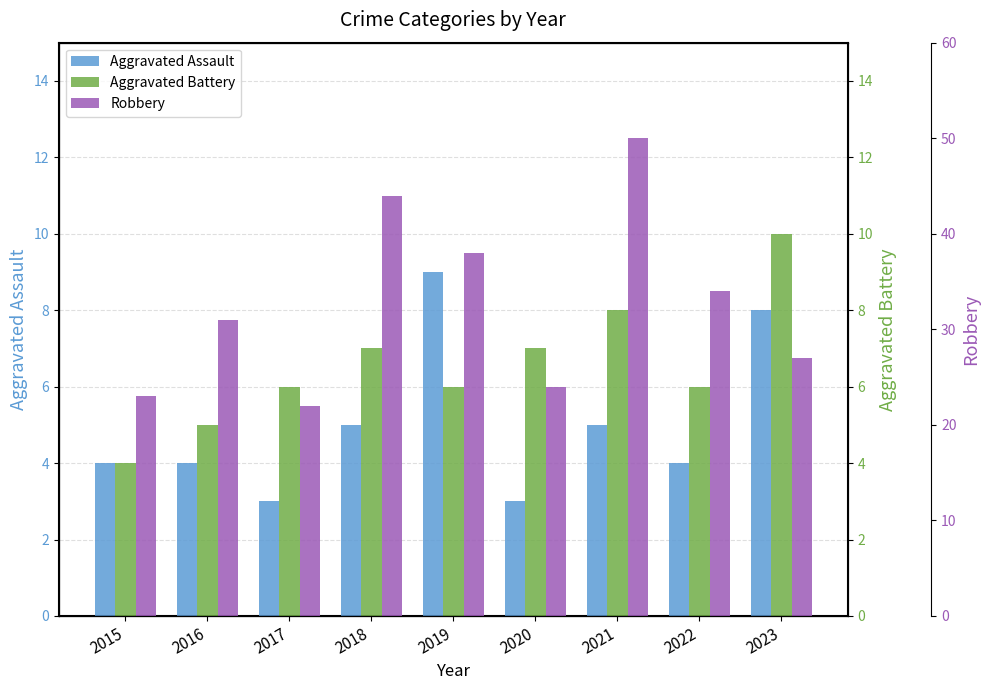

Which series has the largest total across all categories?

Robbery